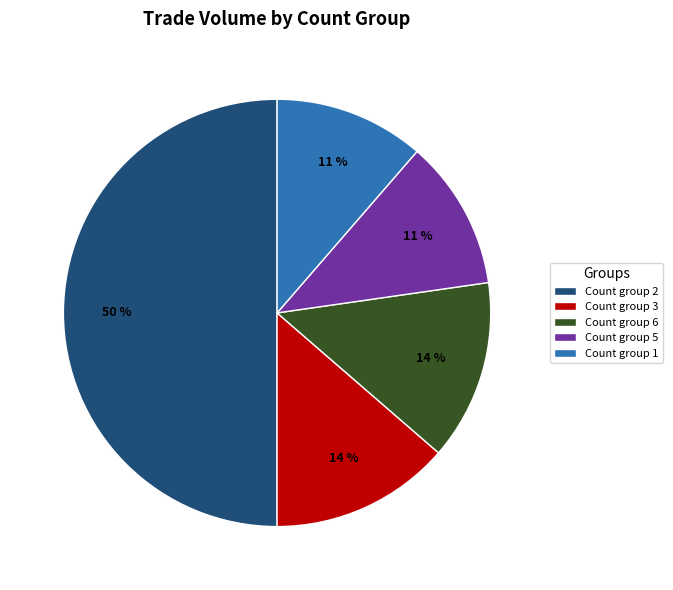

What percentage is the Count group 3 slice, to the nearest percent?

14%